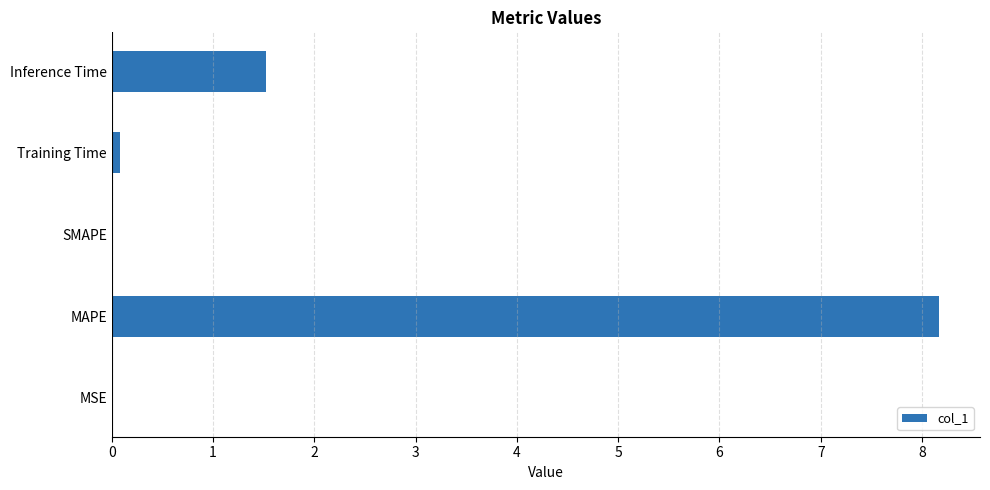

At which label is the value closest to 4?

Inference Time